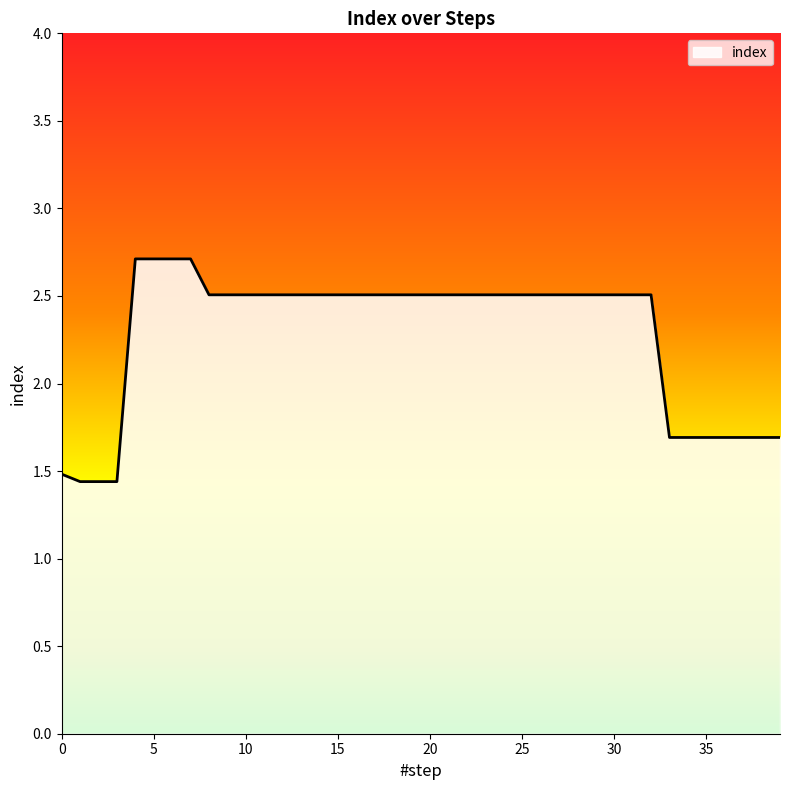

How many values are between 1 and 2?

11